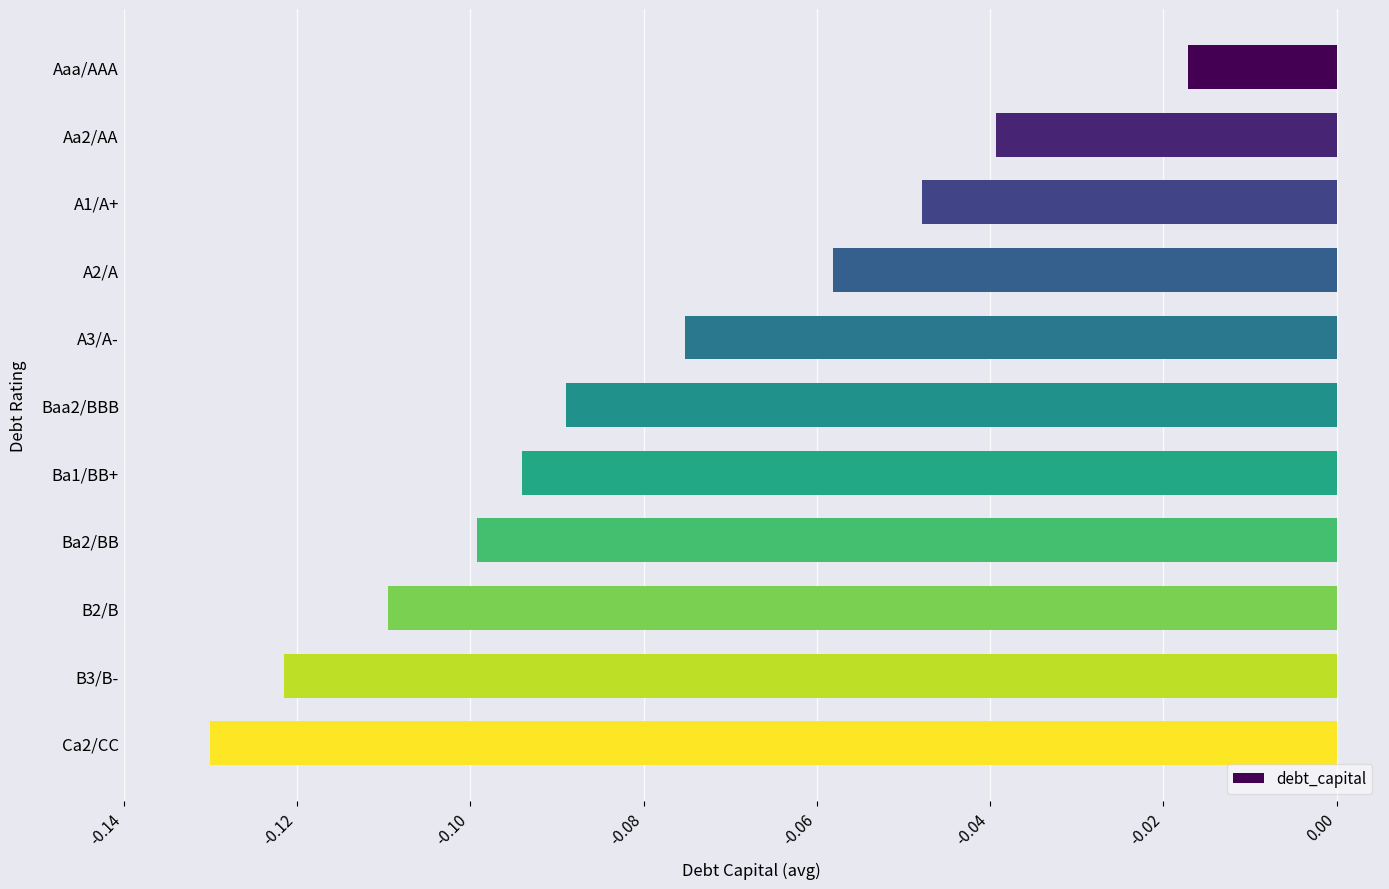

List the labels in order of value, largest first.

Aaa/AAA, Aa2/AA, A1/A+, A2/A, A3/A-, Baa2/BBB, Ba1/BB+, Ba2/BB, B2/B, B3/B-, Ca2/CC